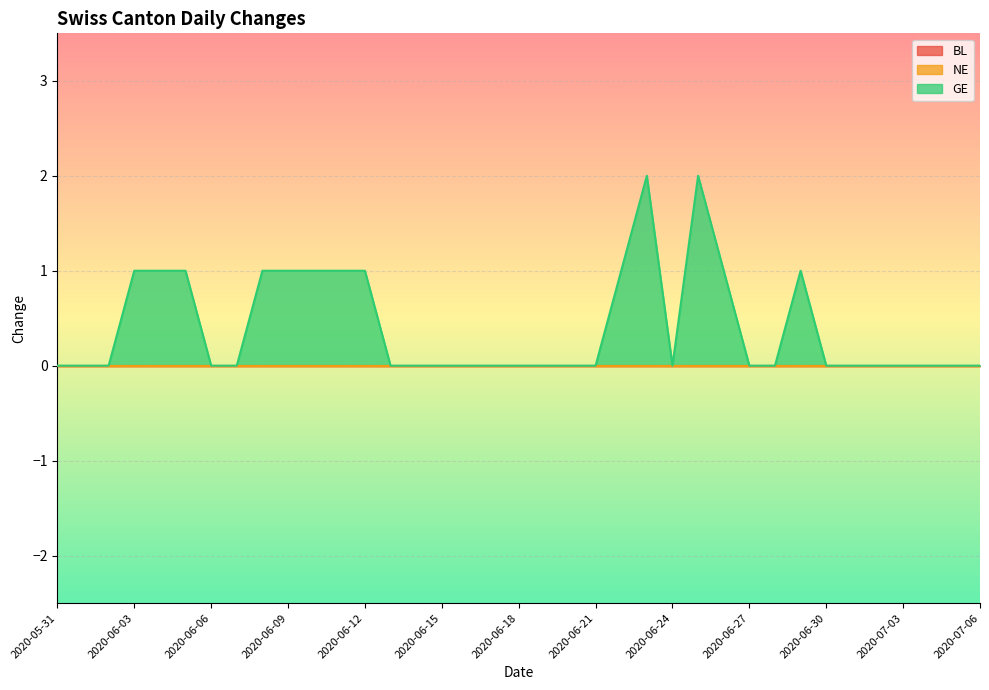

At 2020-06-20, list the series in order from largest to smallest.

BL, NE, GE